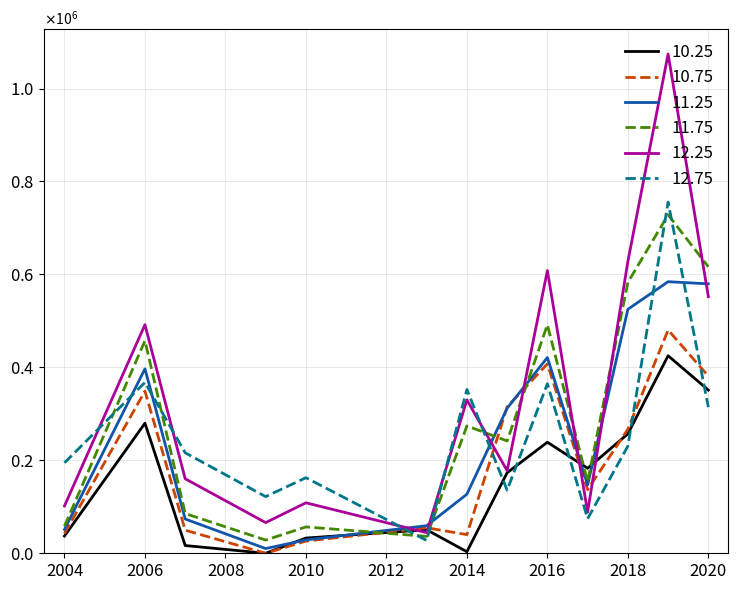

What is the difference between the maximum and second lowest values in the 10.75 series?

454207.5